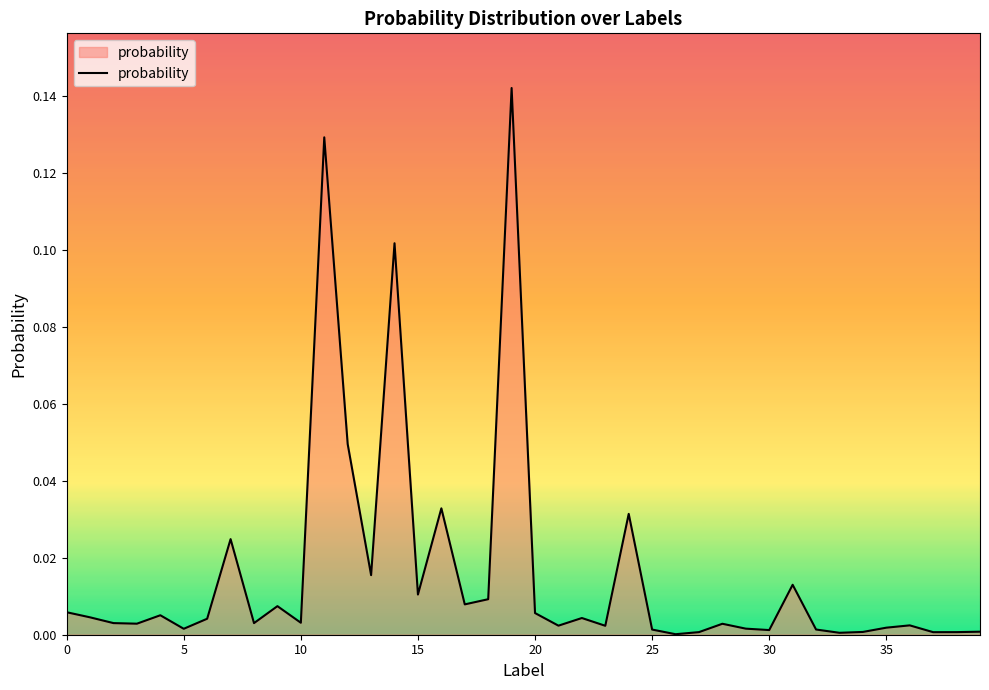

How many lines are shown in the chart?

1